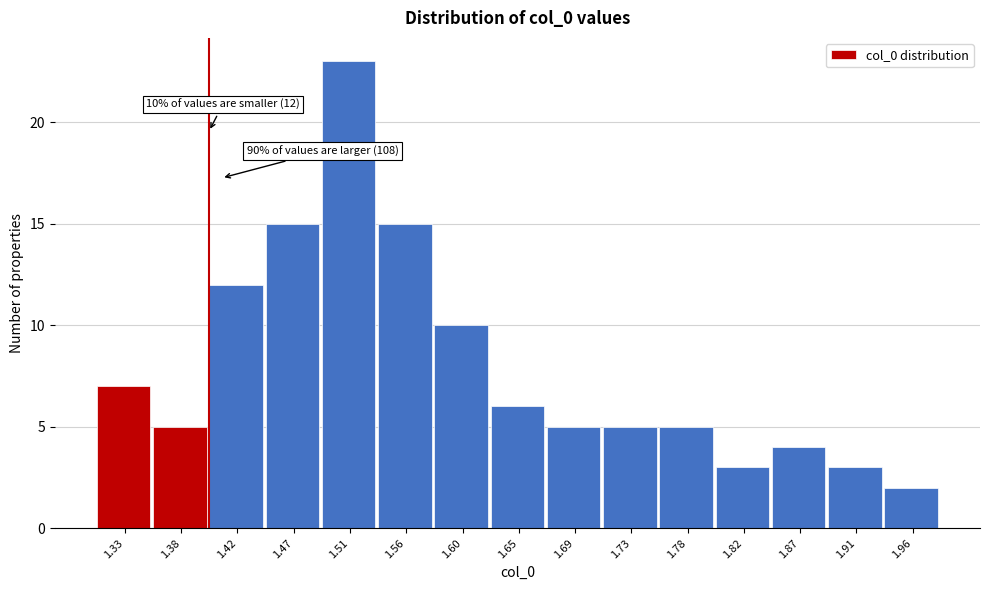

Over which range of the x-axis is the bar tallest?

1.490 to 1.535